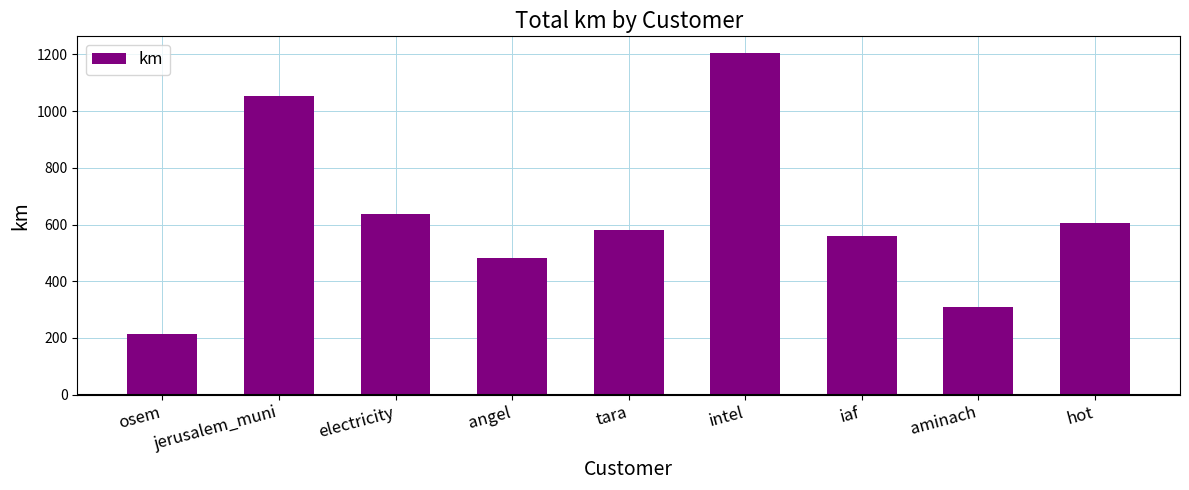

What position from the left is iaf?

7